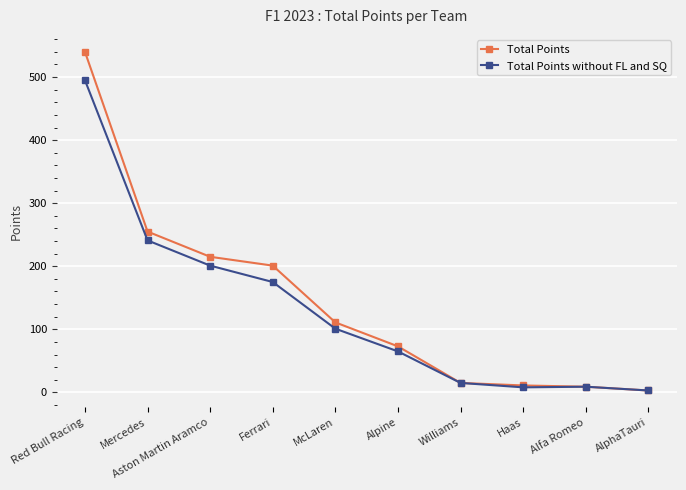

What is the lowest value of the Total Points series?

3